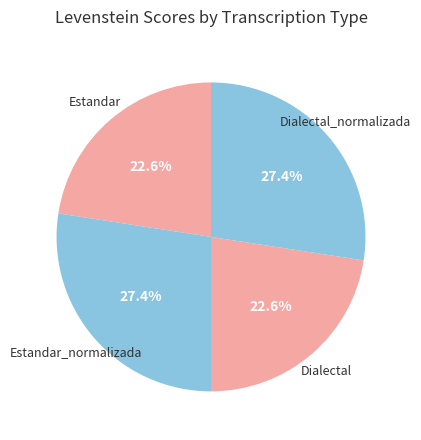

Is the sum of Estandar and Dialectal greater than half?

No